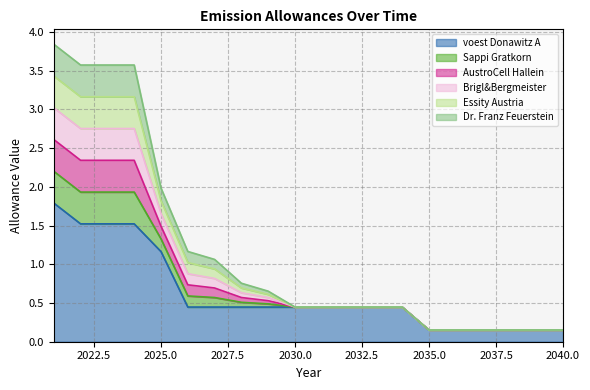

In Sappi Gratkorn, how many points are lower than both neighbors (excluding endpoints)?

1